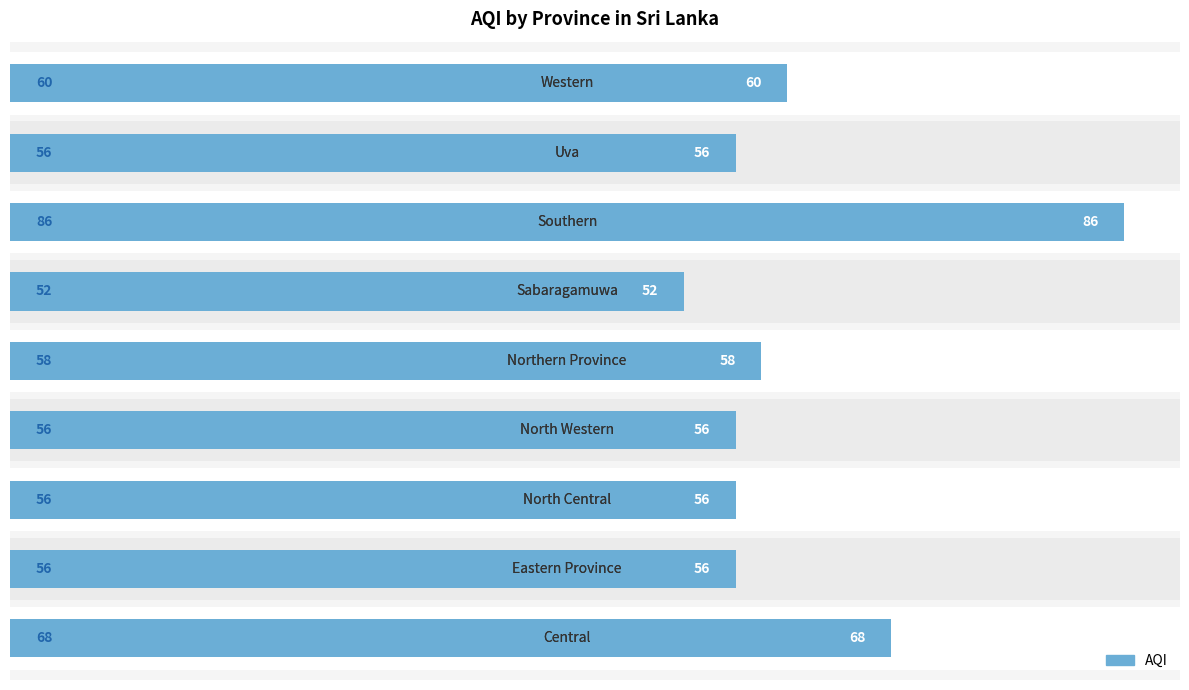

What is the value of the 9th bar from the left?

60